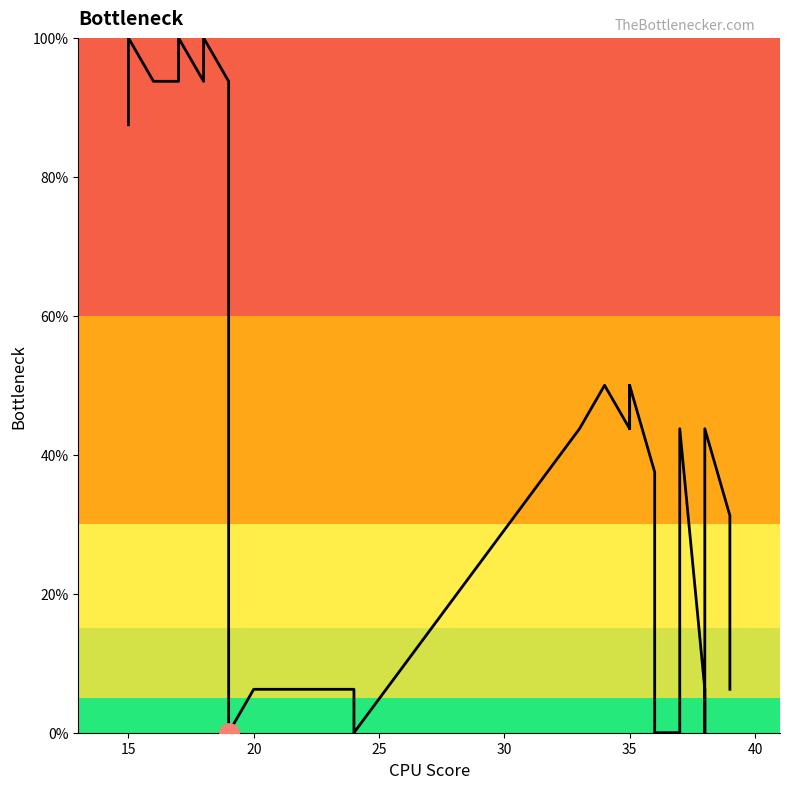

How many points are lower than both their immediate neighbors (excluding endpoints)?

6